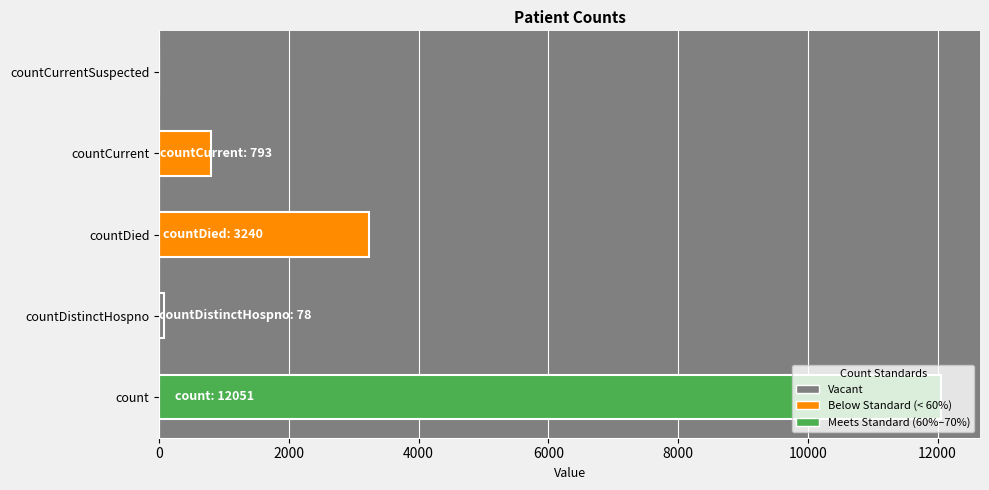

How many data points does each series have?

5